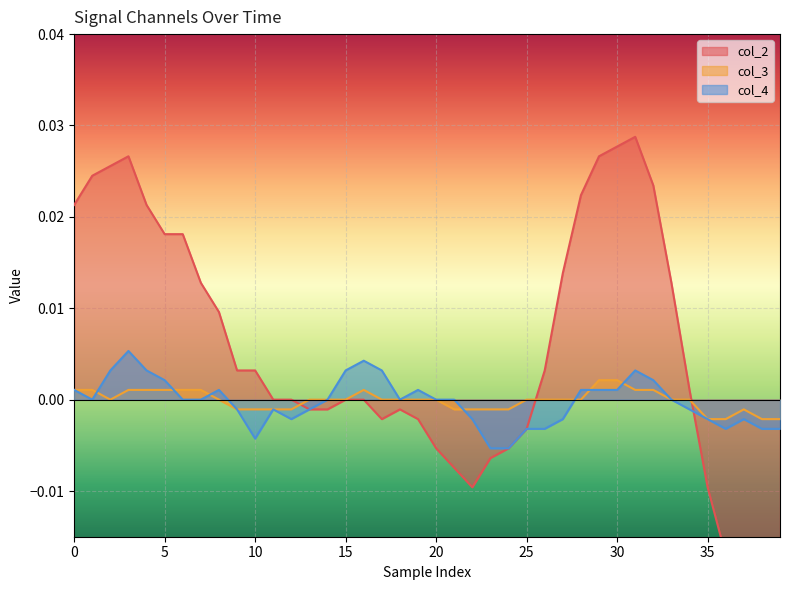

How many values in the col_3 series exceed 0?

12